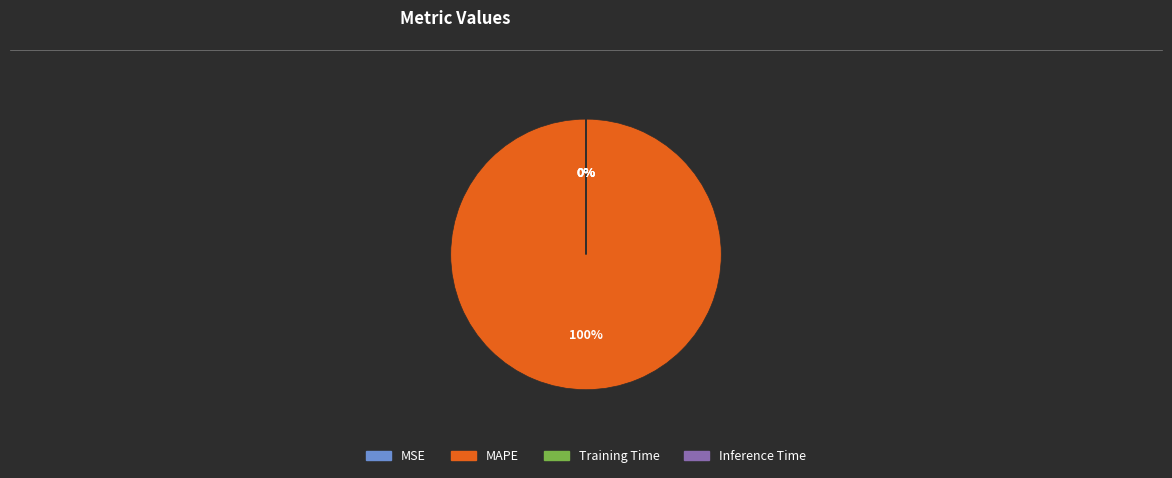

Which slice is the largest?

MAPE